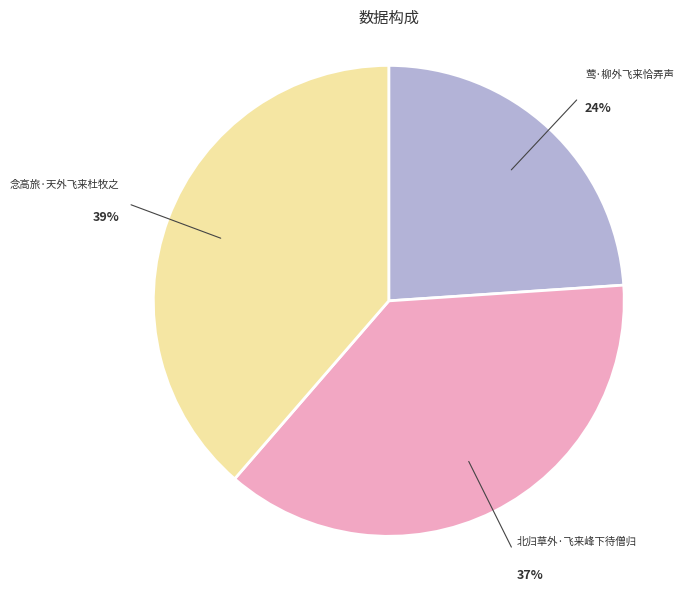

To the nearest percent, what is the combined percentage of 北归草外·飞来峰下待僧归 and 莺·柳外飞来恰弄声?

61%